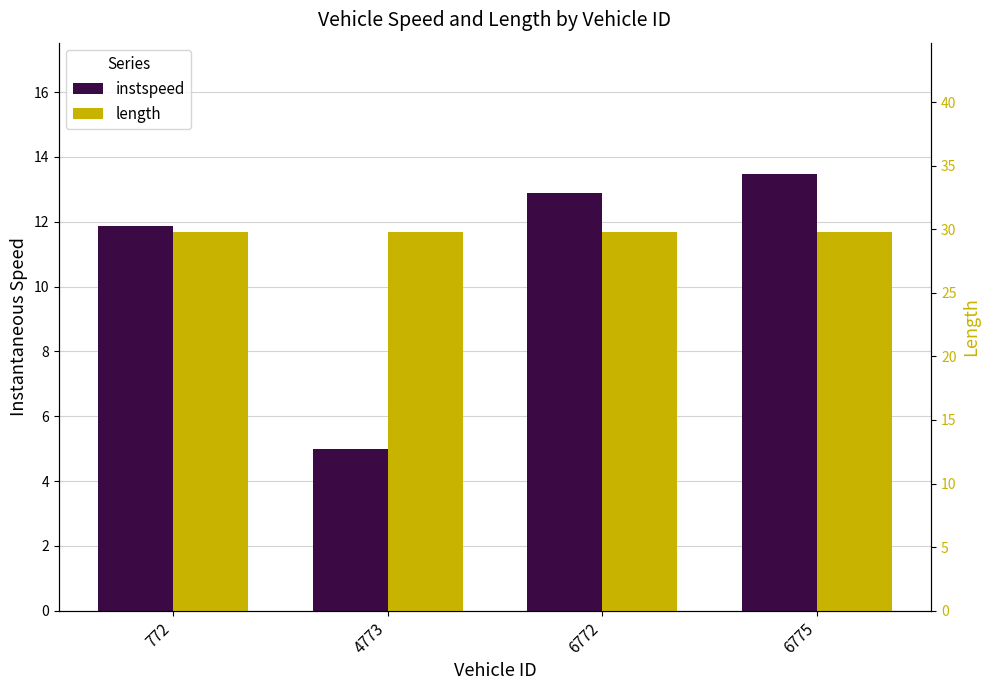

What is the greatest value displayed?

29.8